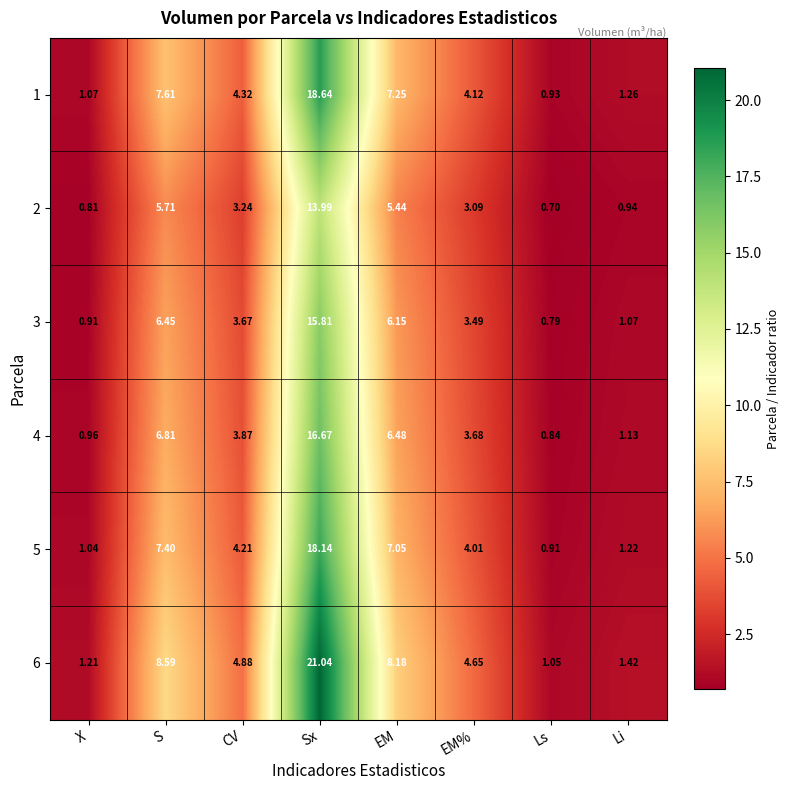

Is the value of 4 at EM greater than the value of 1 at Ls?

Yes